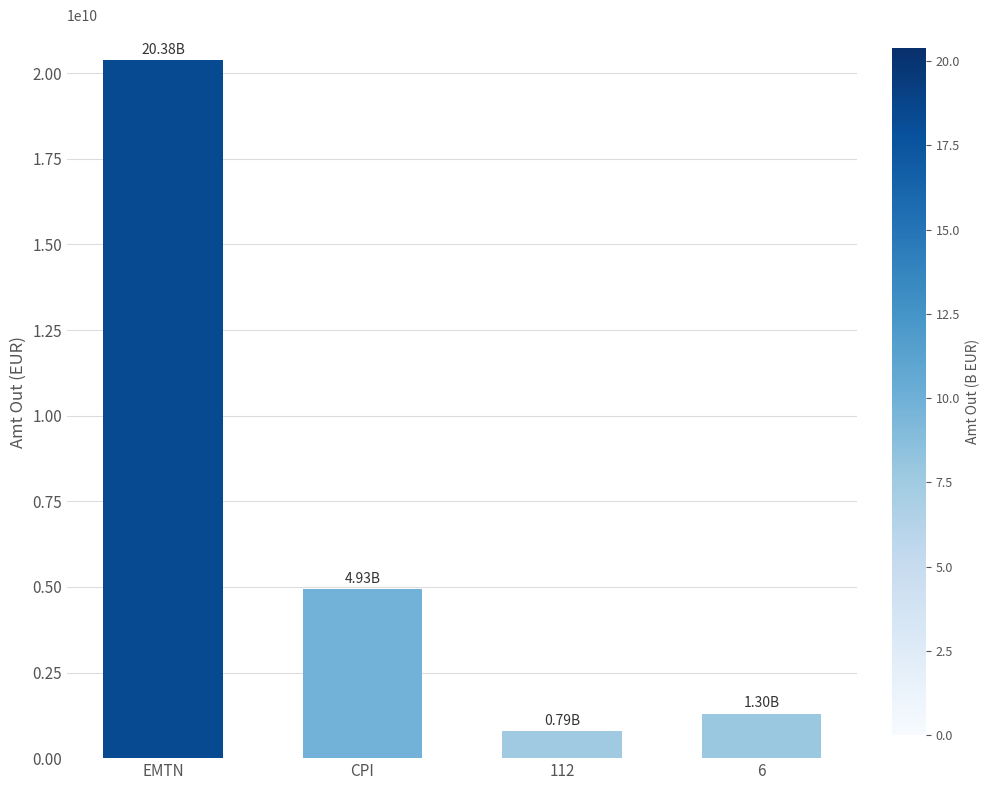

List the labels in order of value, smallest first.

112, 6, CPI, EMTN